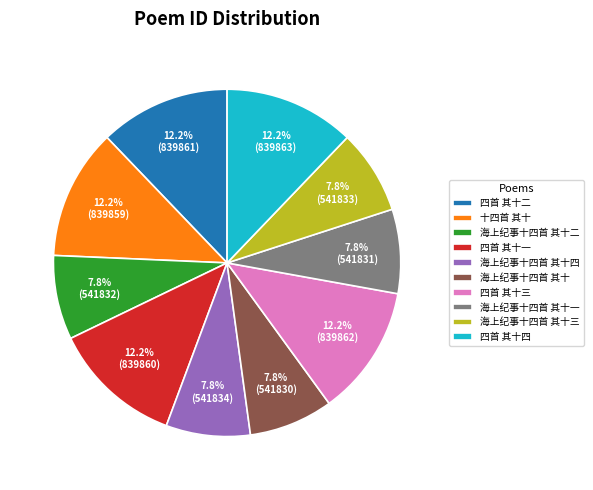

How much of the chart is everything except 海上纪事十四首 其十?

92.2%